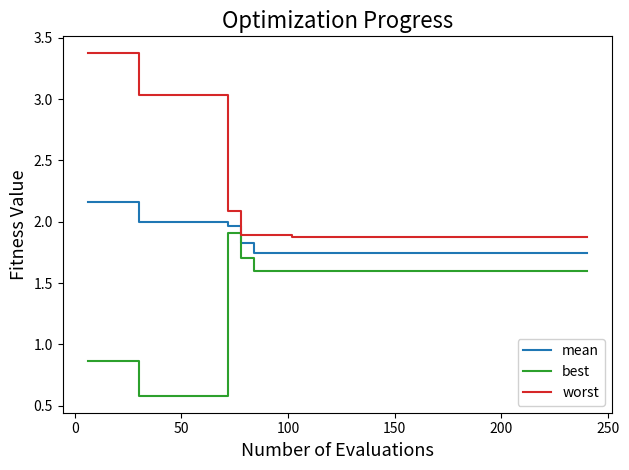

List the series in order of their overall mean, highest first.

worst, mean, best